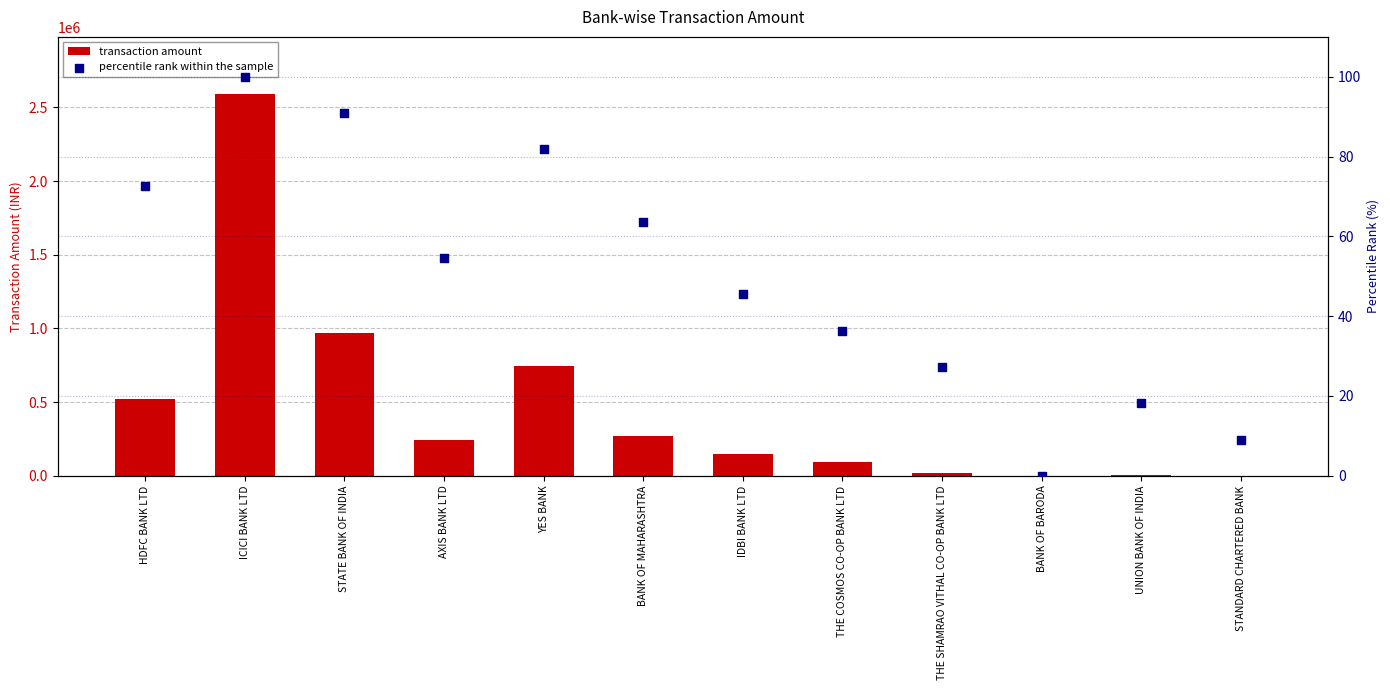

Which series reaches the minimum Y coordinate?

percentile rank within the sample